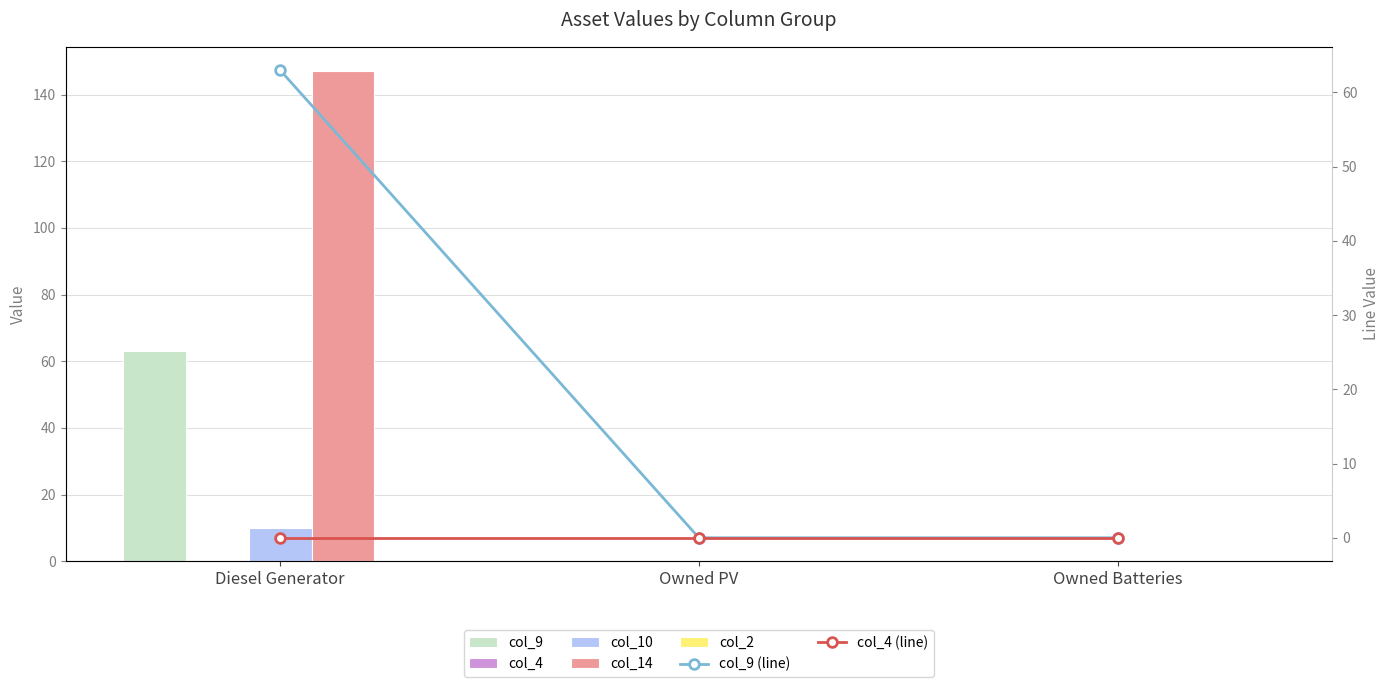

What is the difference between the maximum and second lowest values in the col_14 series?

147